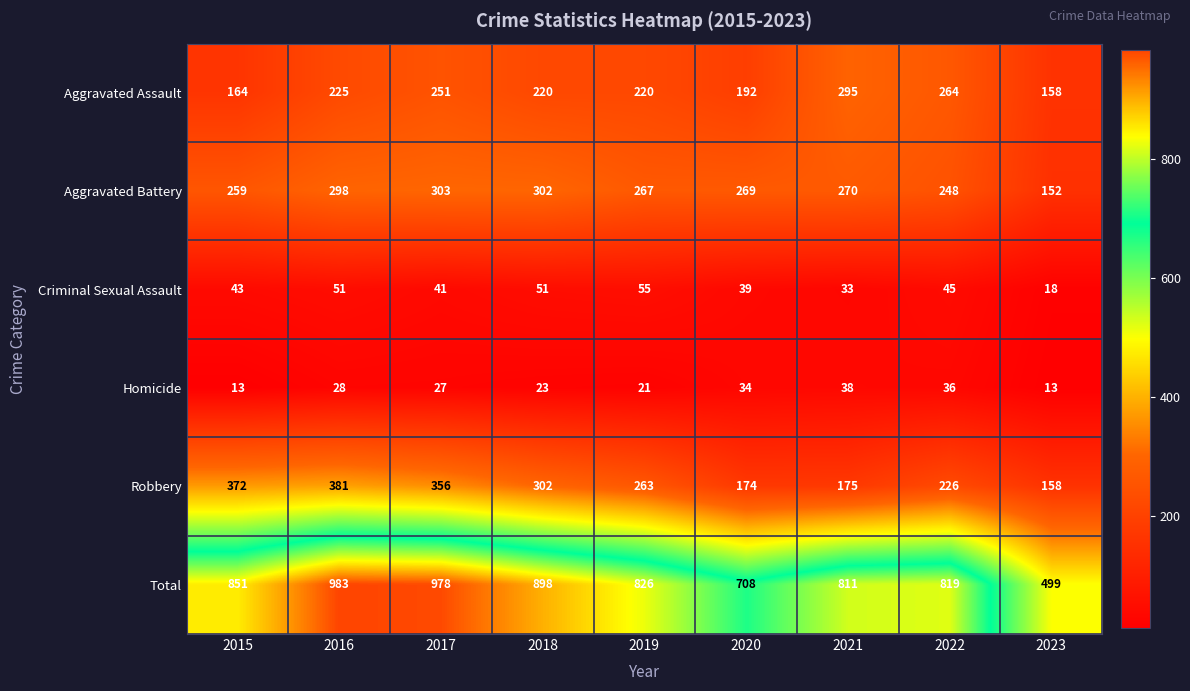

What is the difference between the highest and lowest values at 2015?

838